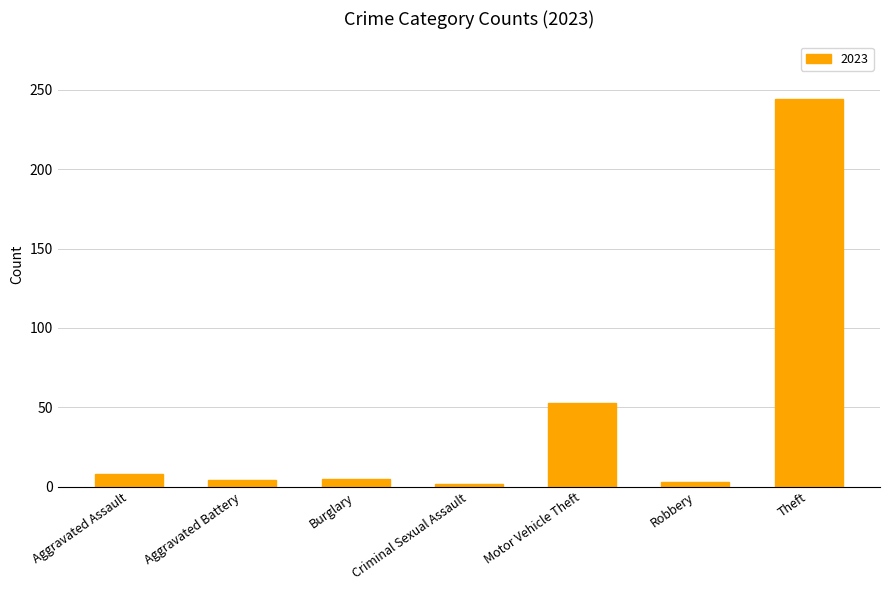

What is the label of the 2nd bar from the right?

Robbery